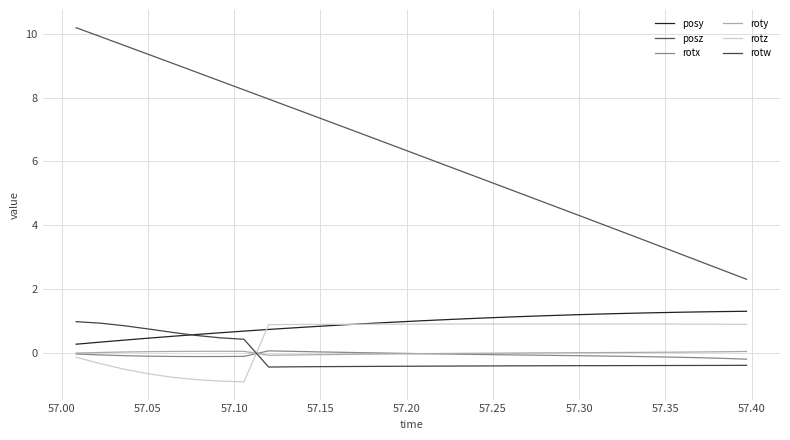

Does the chart display data point markers on the line(s)?

No